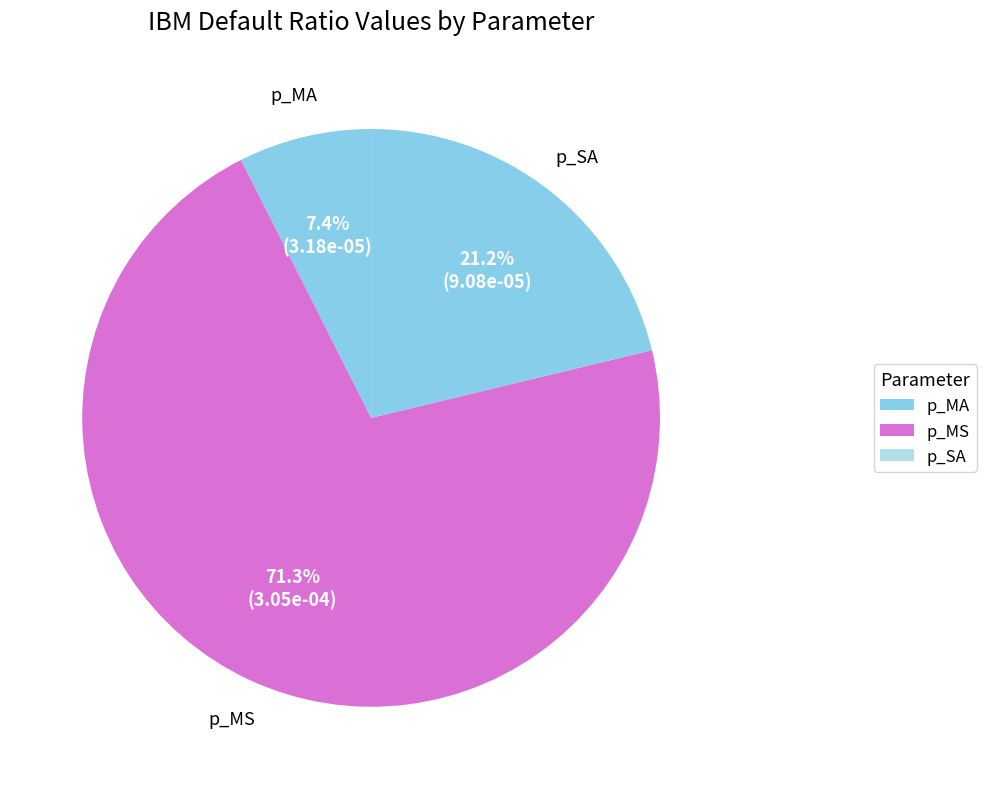

How many segments does this pie chart have?

3